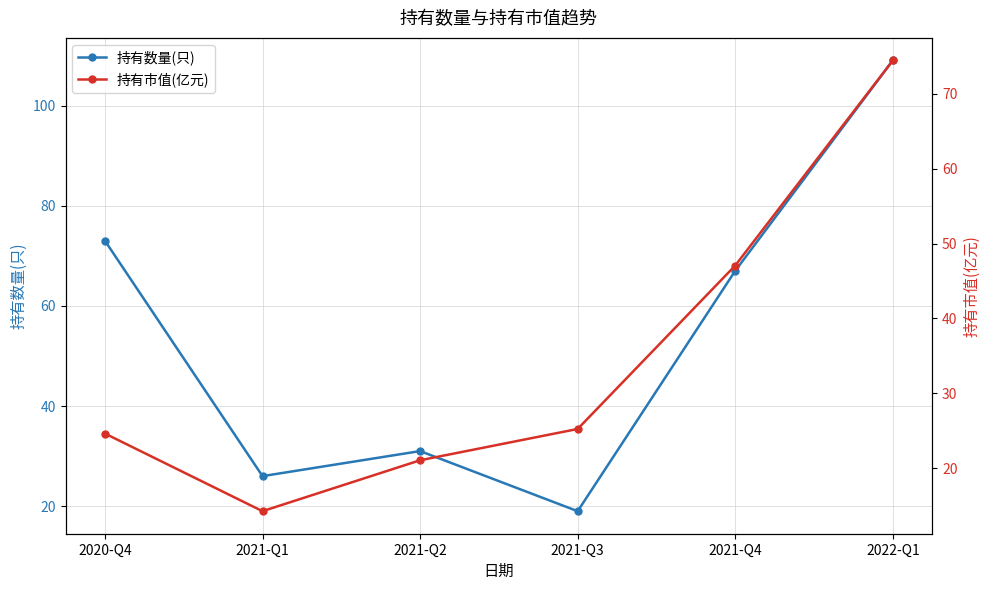

What is the value of the 持有数量(只) point at the 3rd from the left?

31